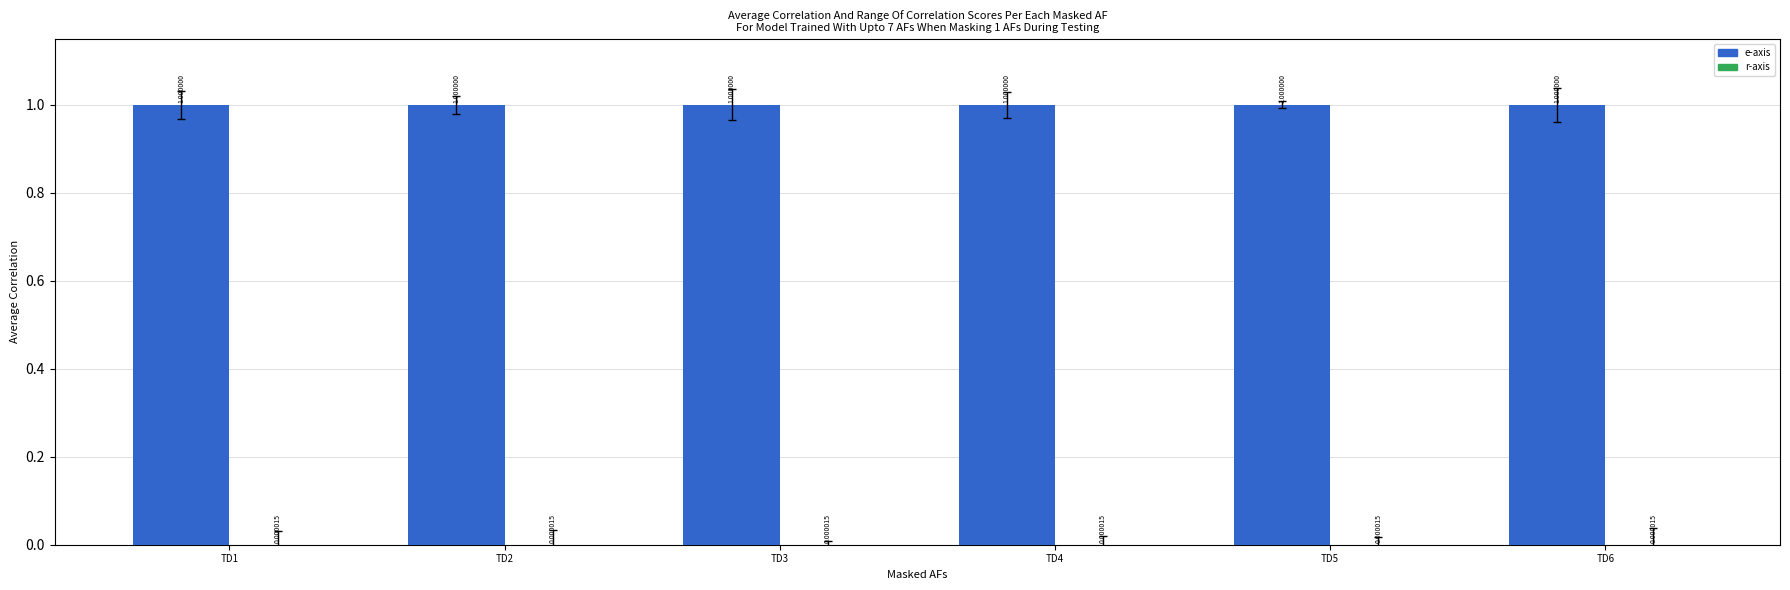

What is the spread (max minus min) of values at TD1?

1.0